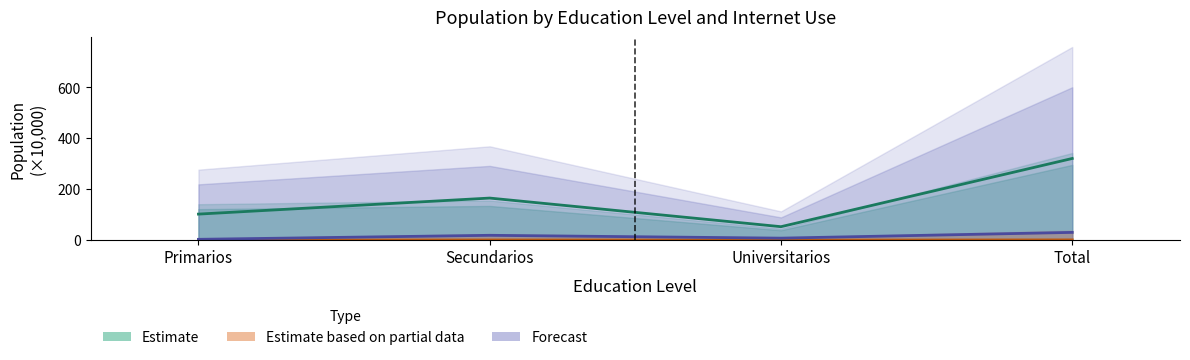

What is the difference between the maximum and second lowest values in the Estimate based on partial data series?

1.0